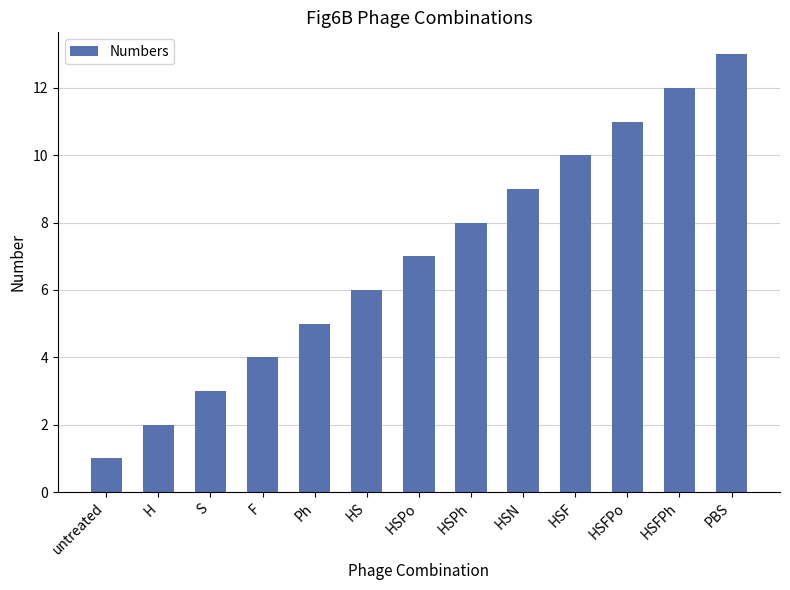

Is it true that the value at HSF is 10?

True